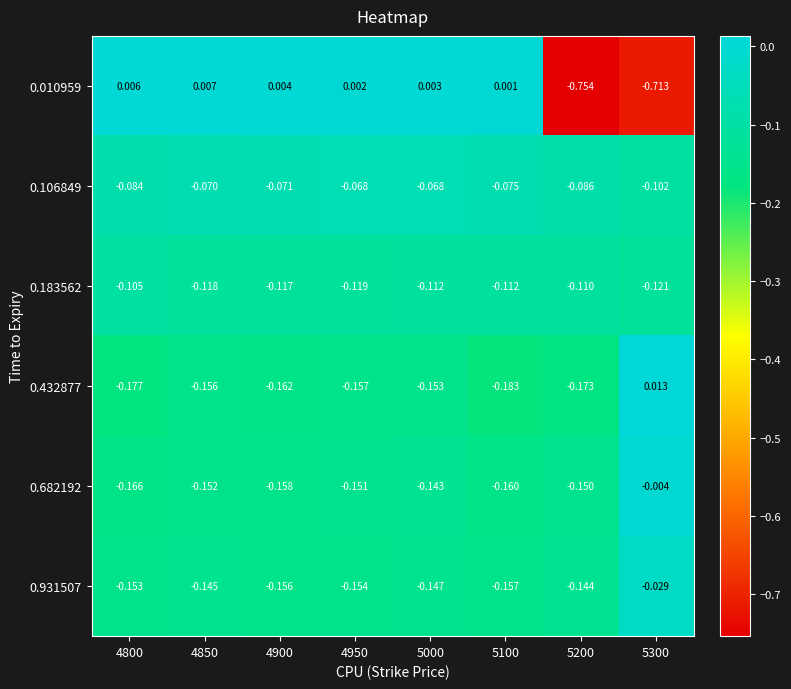

Is the value of 0.432877 at 5300 greater than the value of 0.682192 at 4800?

Yes